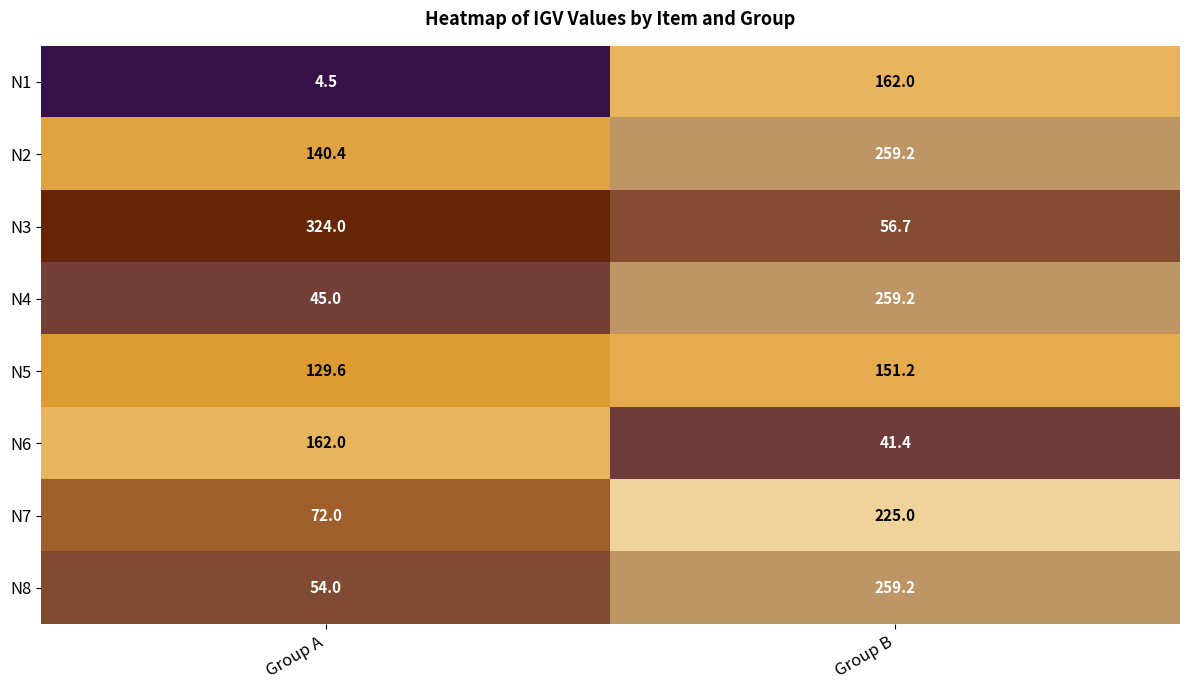

The N4 series shows 45.0 at Group A. True or false?

True